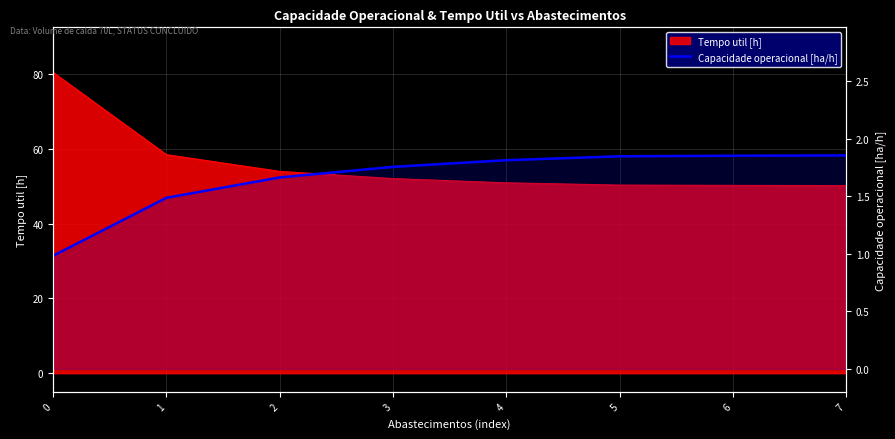

Is it true that the value at 1 is 2.4?

False